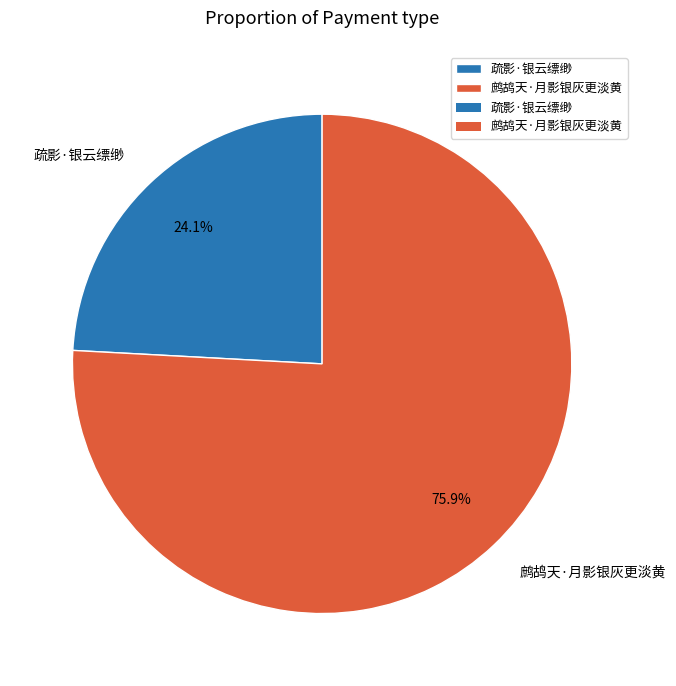

How many segments does this pie chart have?

2